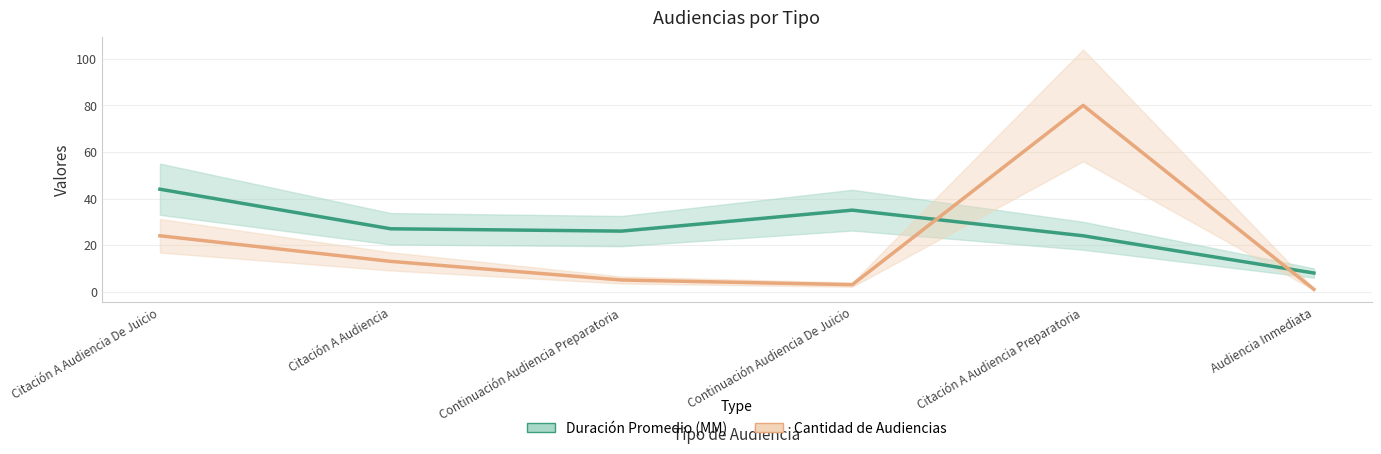

Where do Duración Promedio (MM) and Cantidad de Audiencias first cross each other?

Continuación Audiencia De Juicio and Citación A Audiencia Preparatoria